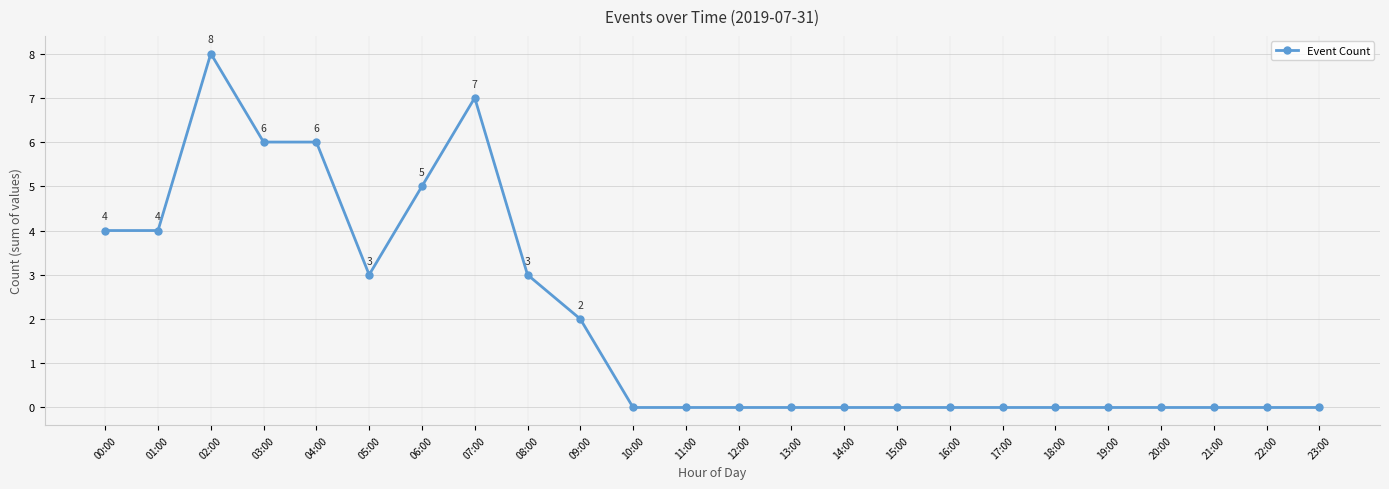

Between 10:00 and 01:00, which is larger?

01:00